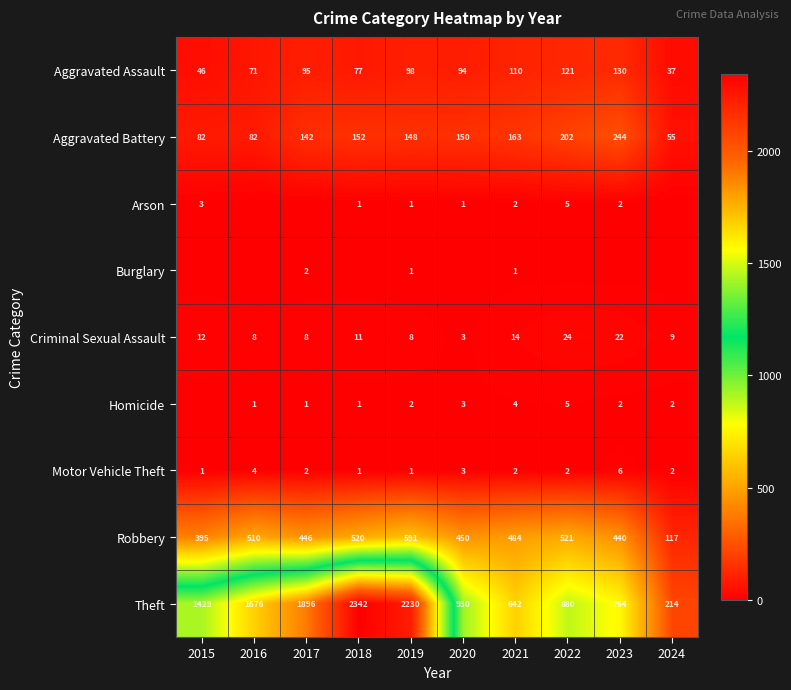

What is the difference between the maximum and minimum values in the Robbery series?

474